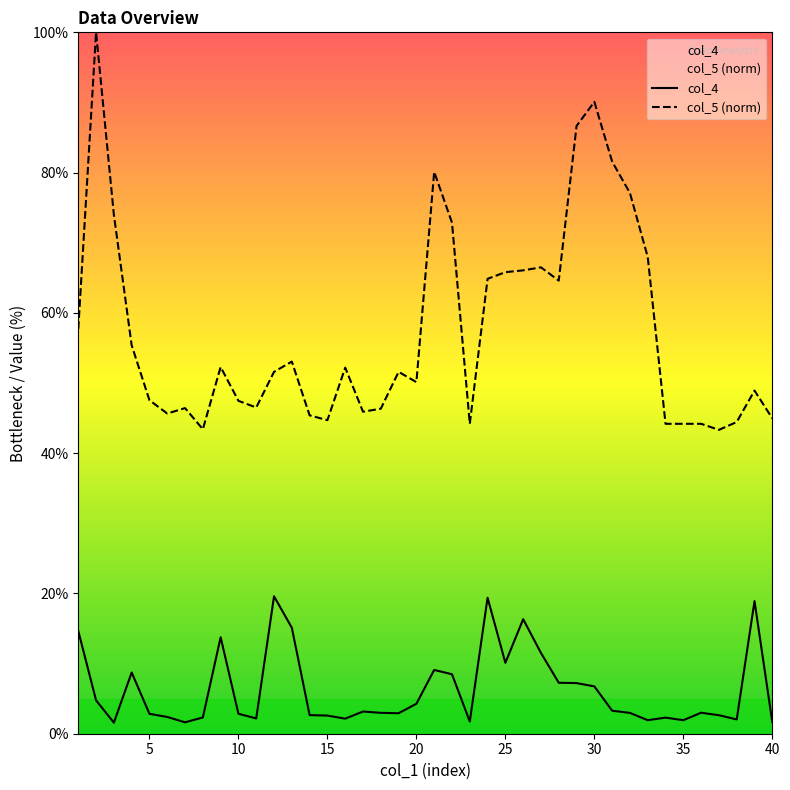

True or false: col_5 (norm) and col_4 intersect in this chart.

False